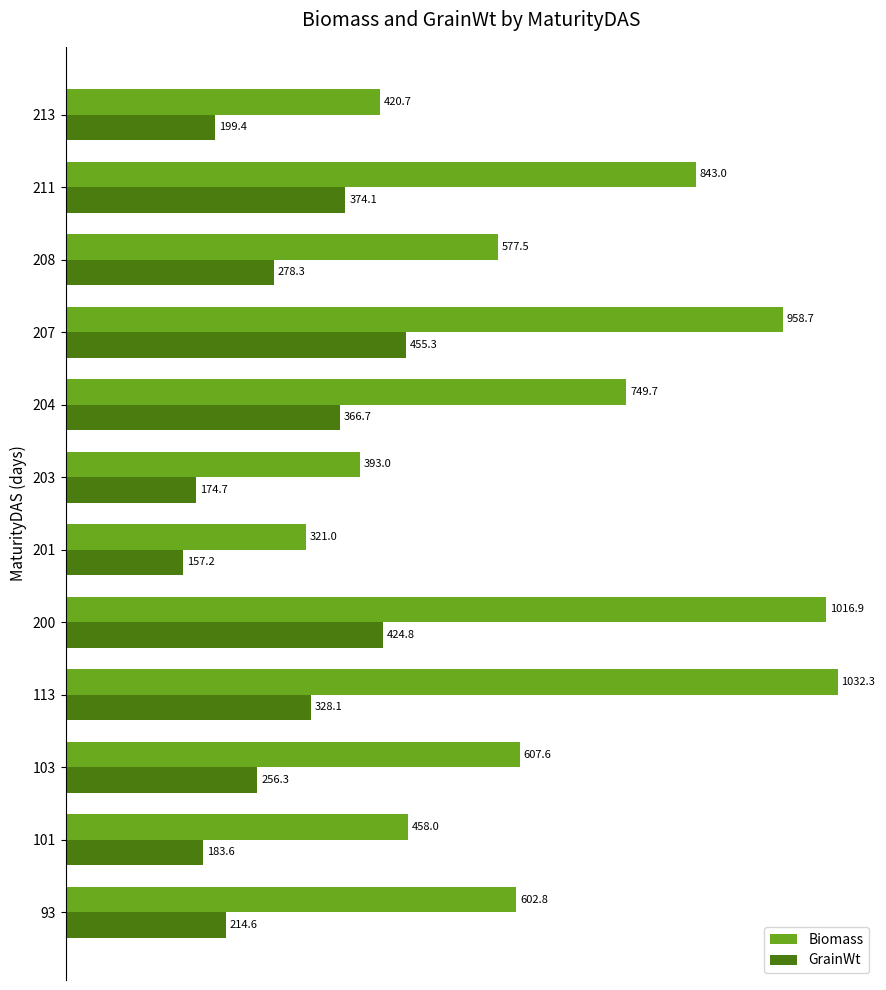

What is the sum of all GrainWt values?

3413.1